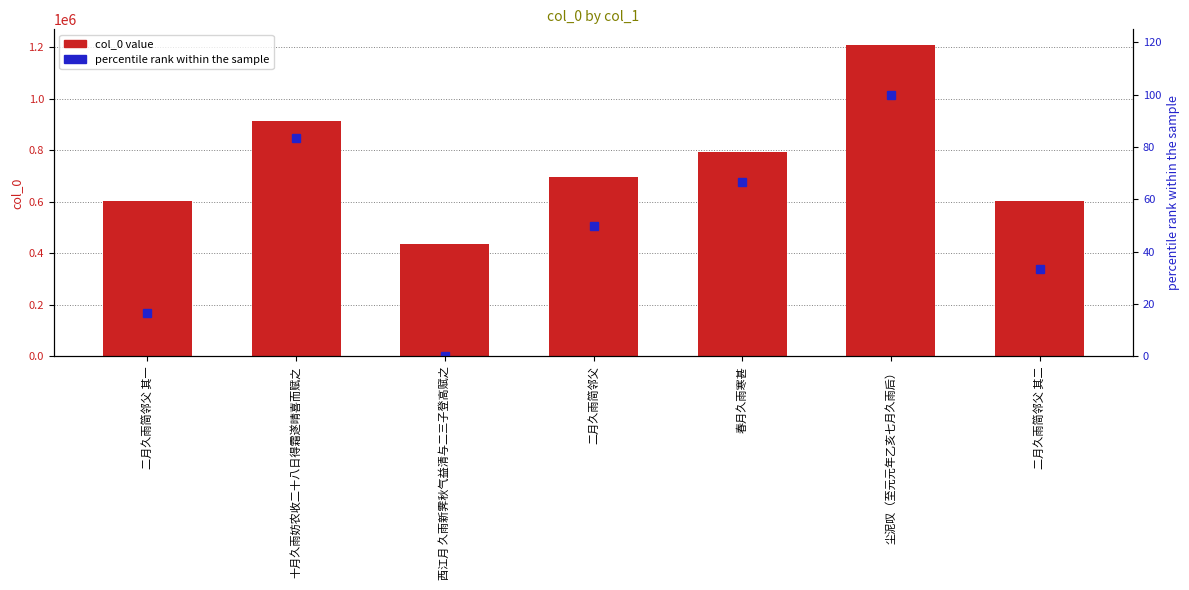

Rank the series by their maximum value, from highest to lowest.

col_0, percentile rank within the sample